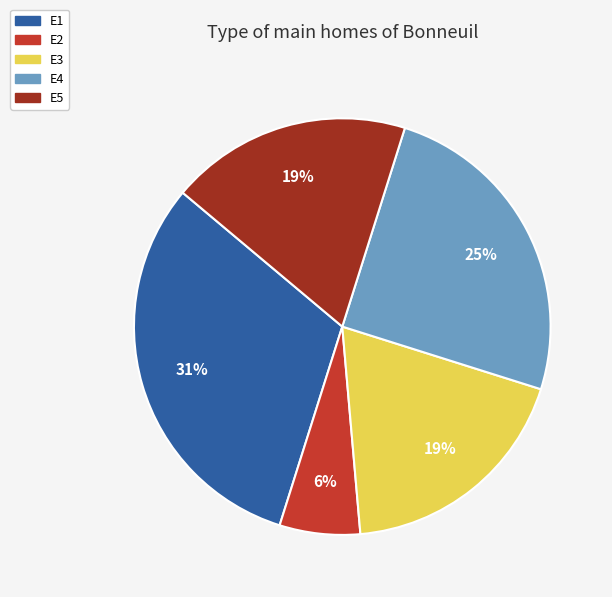

To the nearest percent, what is the difference between the largest and smallest slice percentages?

25%